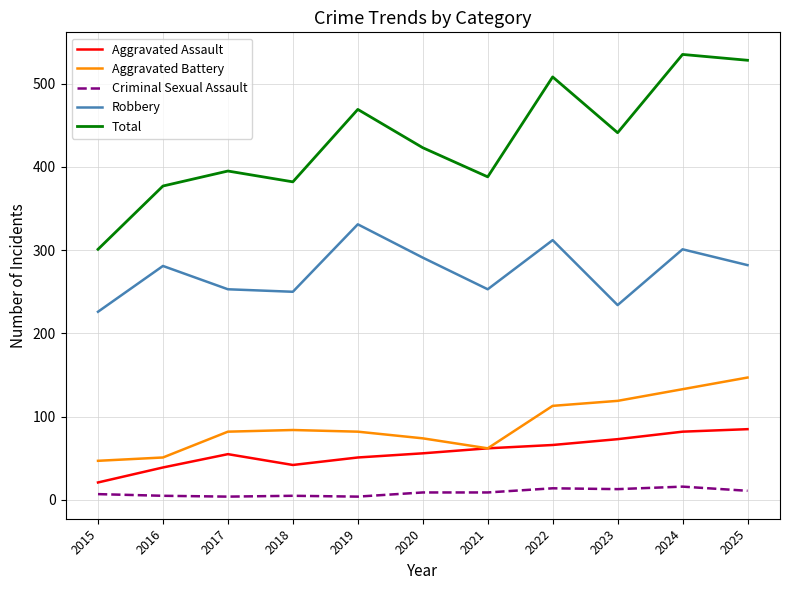

What is the greatest value displayed?

535